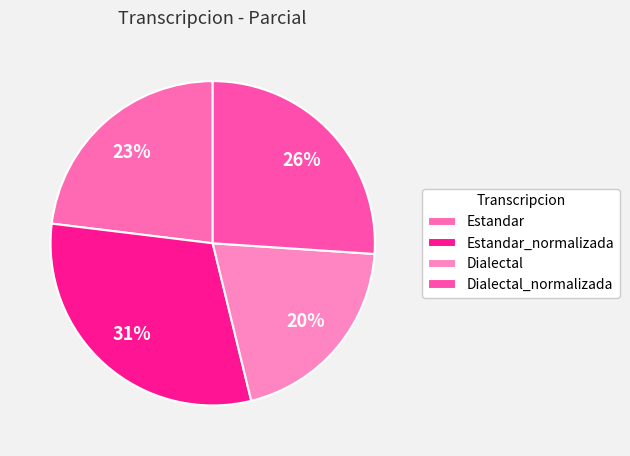

Rank the categories by value from highest to lowest.

Estandar_normalizada, Dialectal_normalizada, Estandar, Dialectal